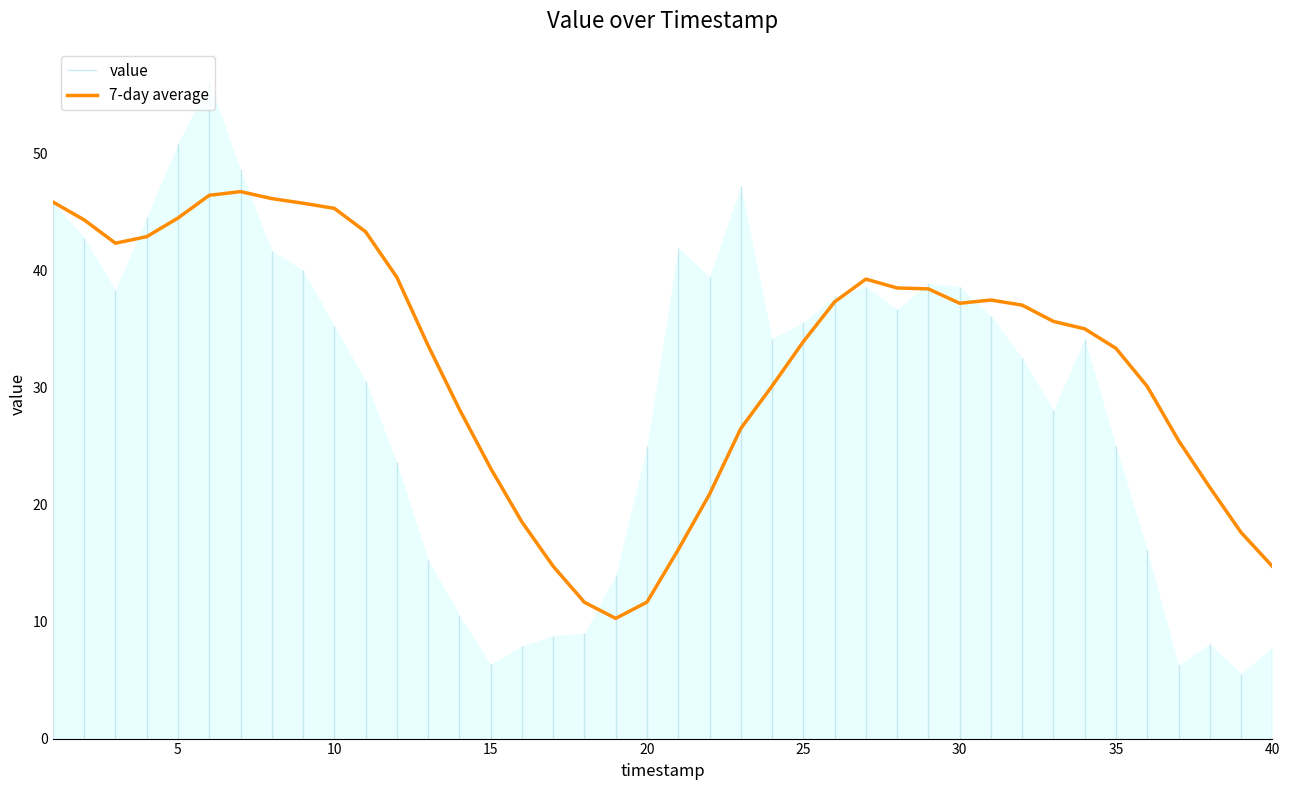

What is the minimum value for 7-day average?

10.3